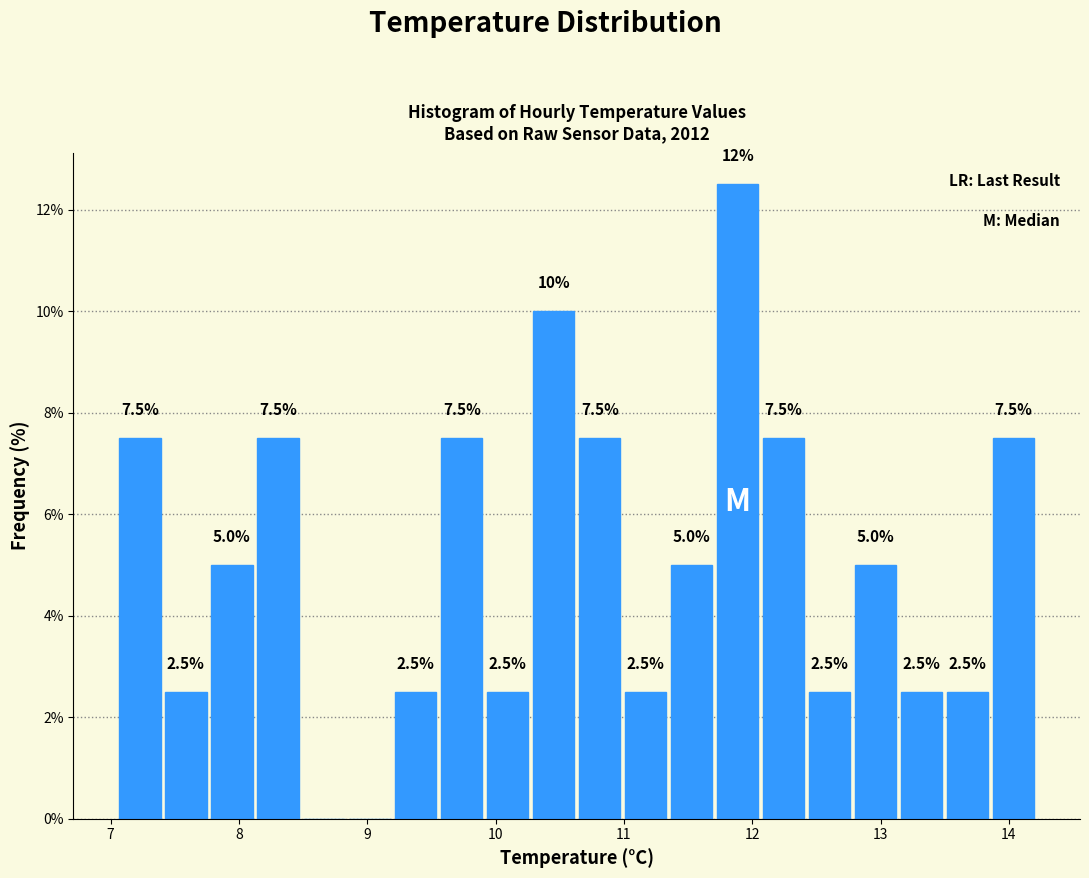

Around what value on the x-axis is the tallest bar? Give the approximate position of its centre, as read against the axis.

11.9